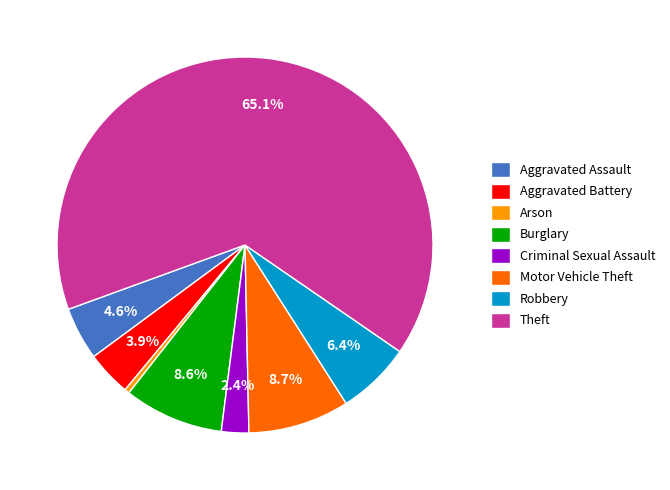

Do Criminal Sexual Assault and Robbery together represent more than half of the pie?

No